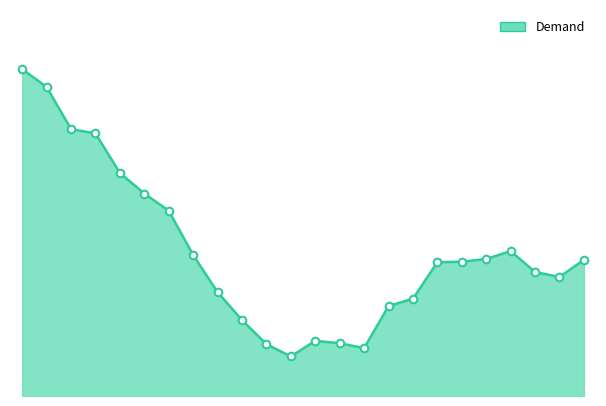

Does the chart have visible grid lines?

No